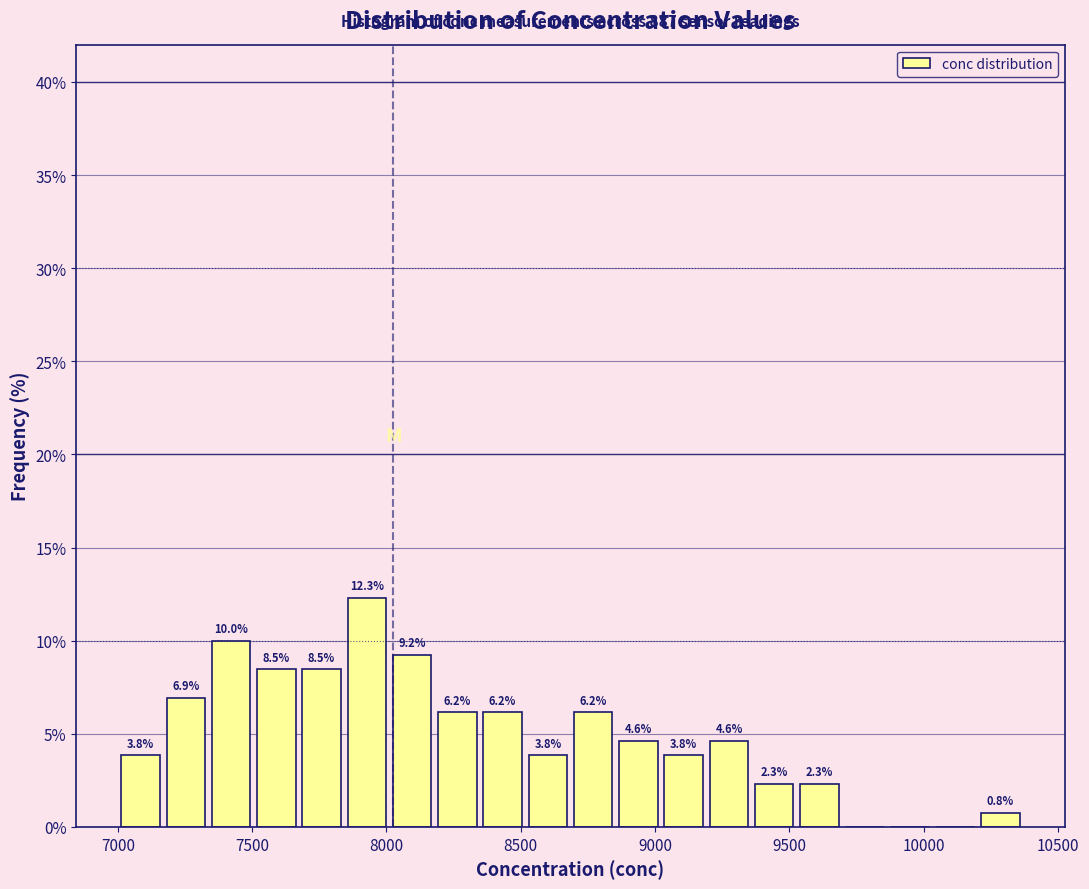

Read against the x-axis, roughly where is the centre of the tallest bar?

7950